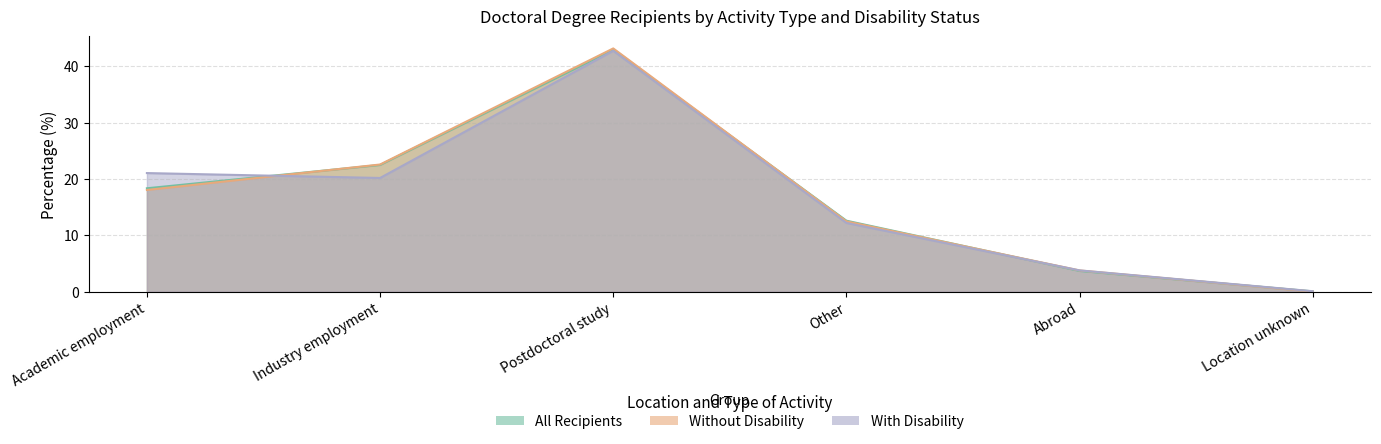

Does the chart have visible grid lines?

Yes